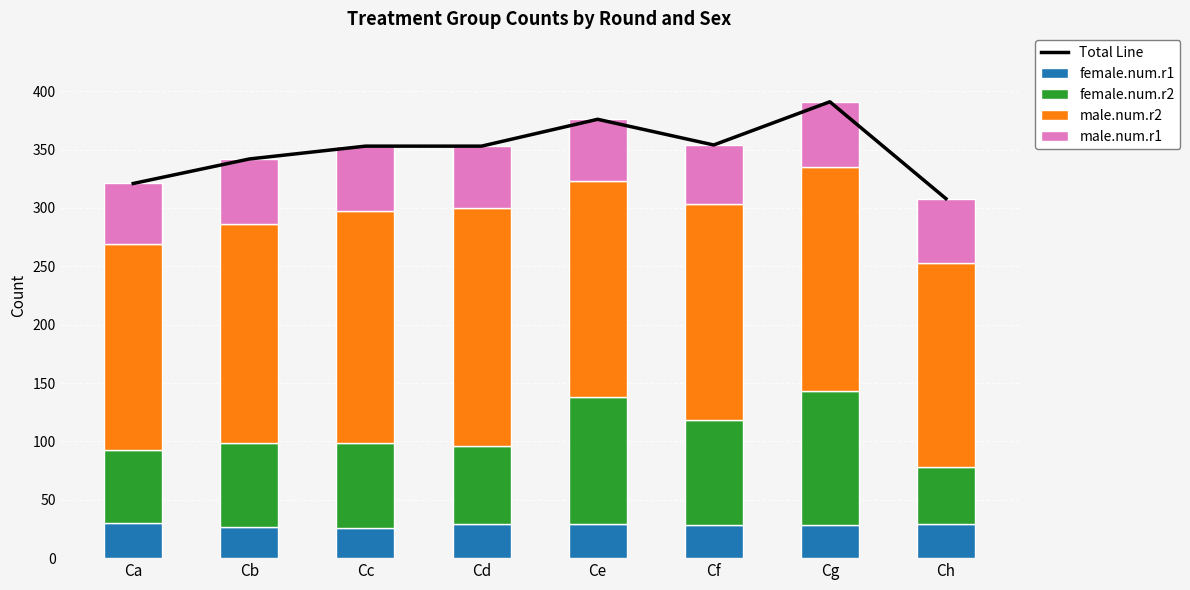

What is the average value of the male.num.r2 series?

188